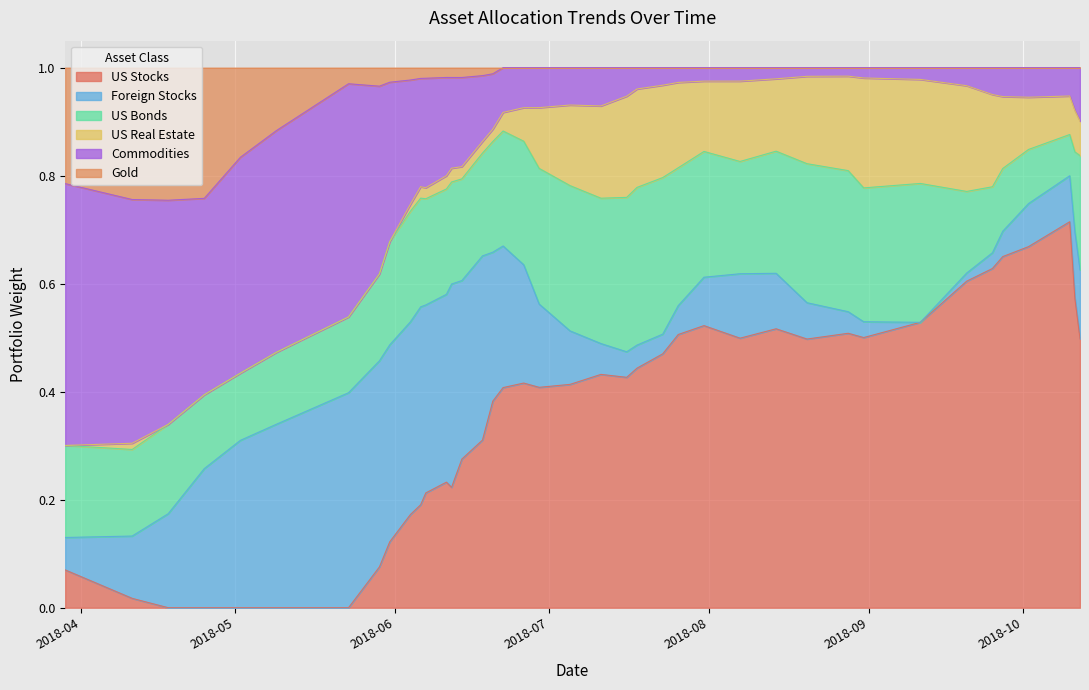

Which series changed the most between 15 and 22?

Foreign Stocks